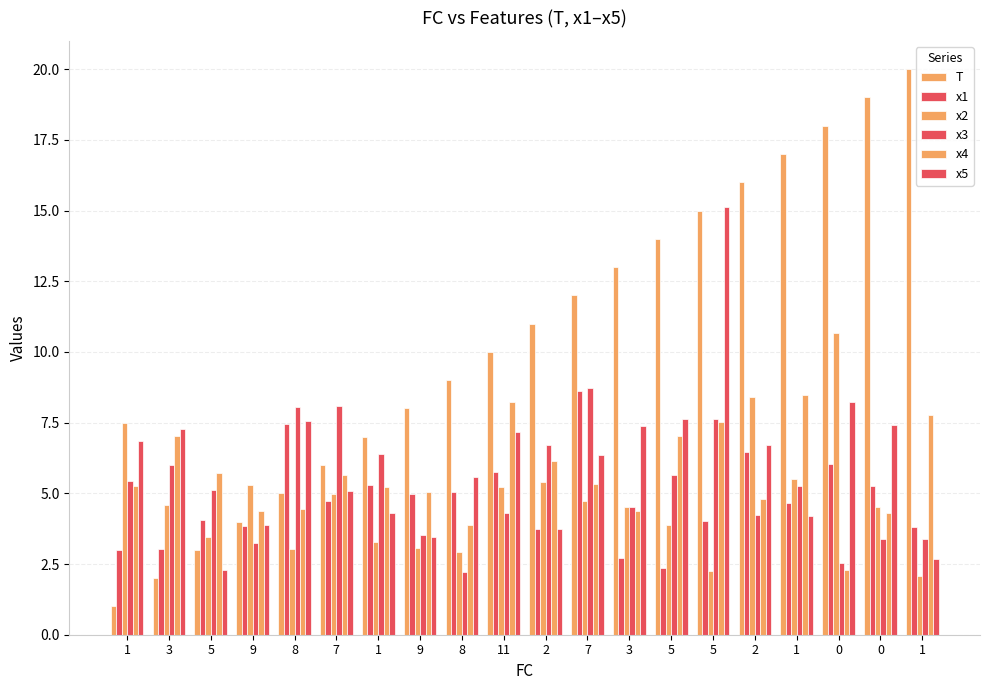

At which label does x4 first exceed 5?

1